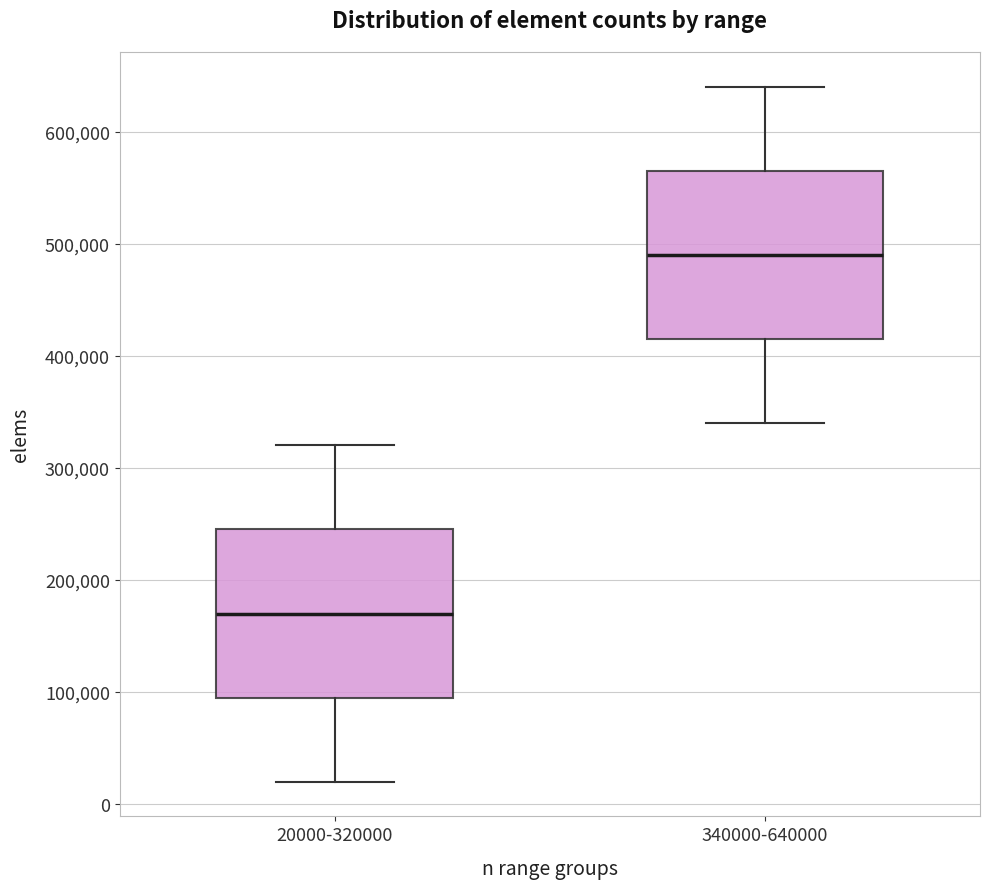

Where does the median line of the box for 340000-640000 sit on the y-axis? The values are not printed on the chart, so give them approximately, as read against the axis.

490000